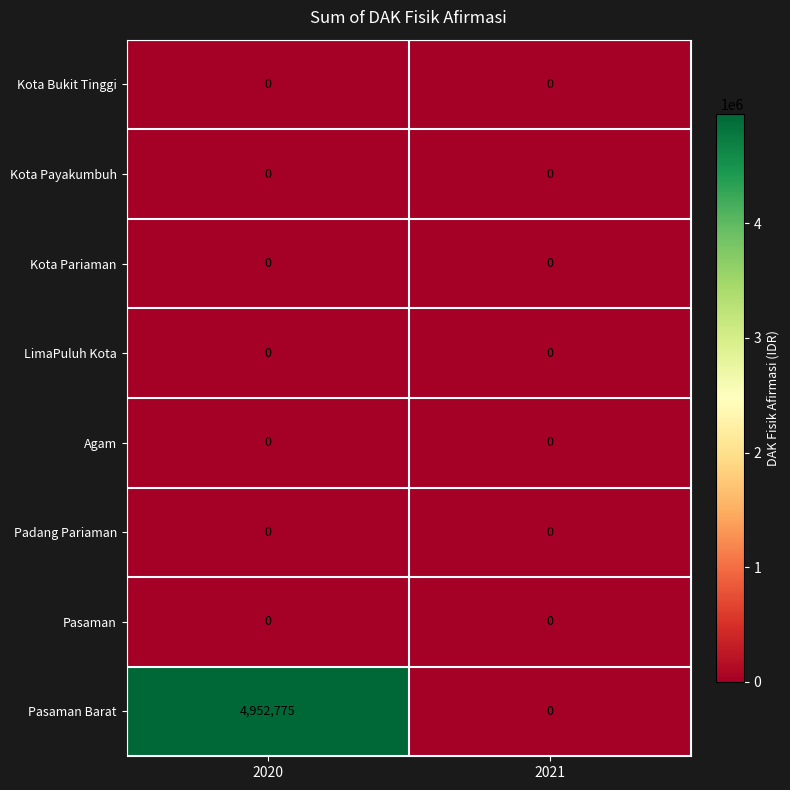

True or false: Padang Pariaman has a value of 0 at 2021.

True